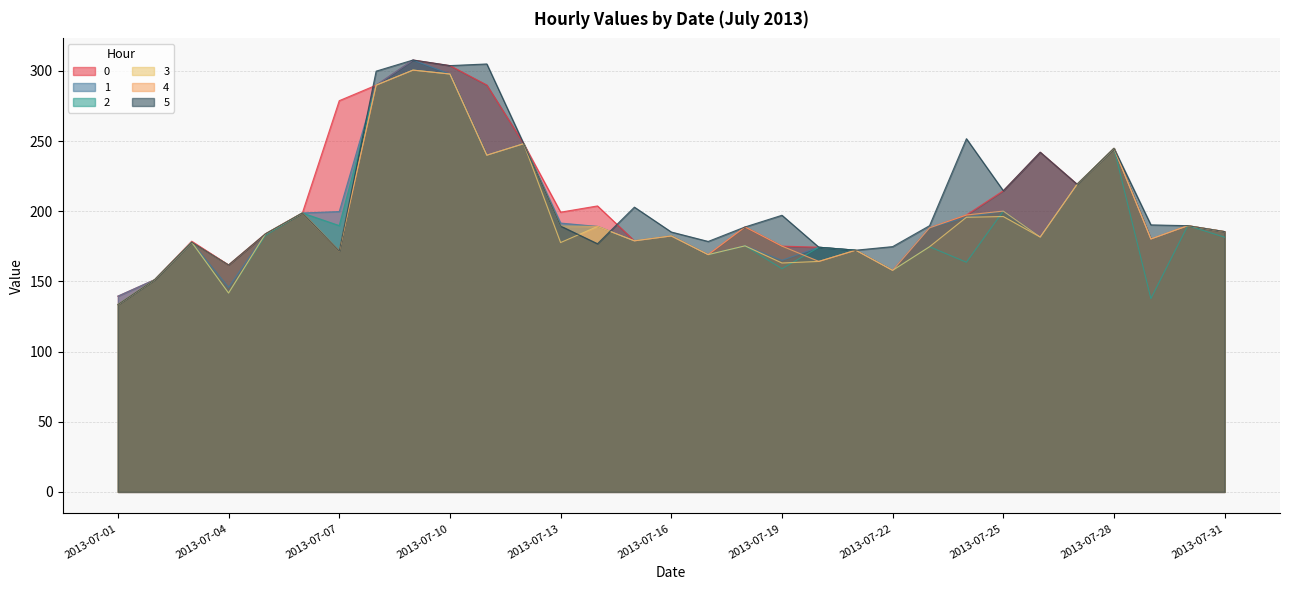

What are all the series names shown in the legend?

0, 1, 2, 3, 4, 5